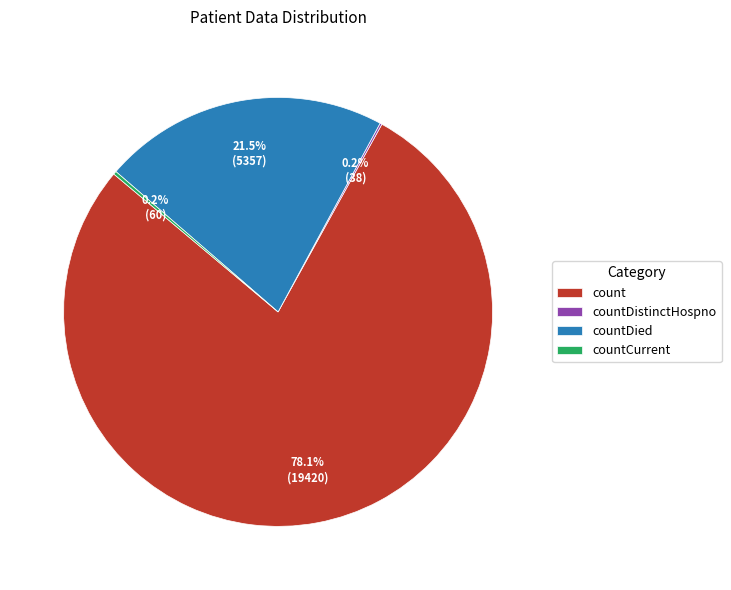

To the nearest percent, what is the average slice percentage?

25%